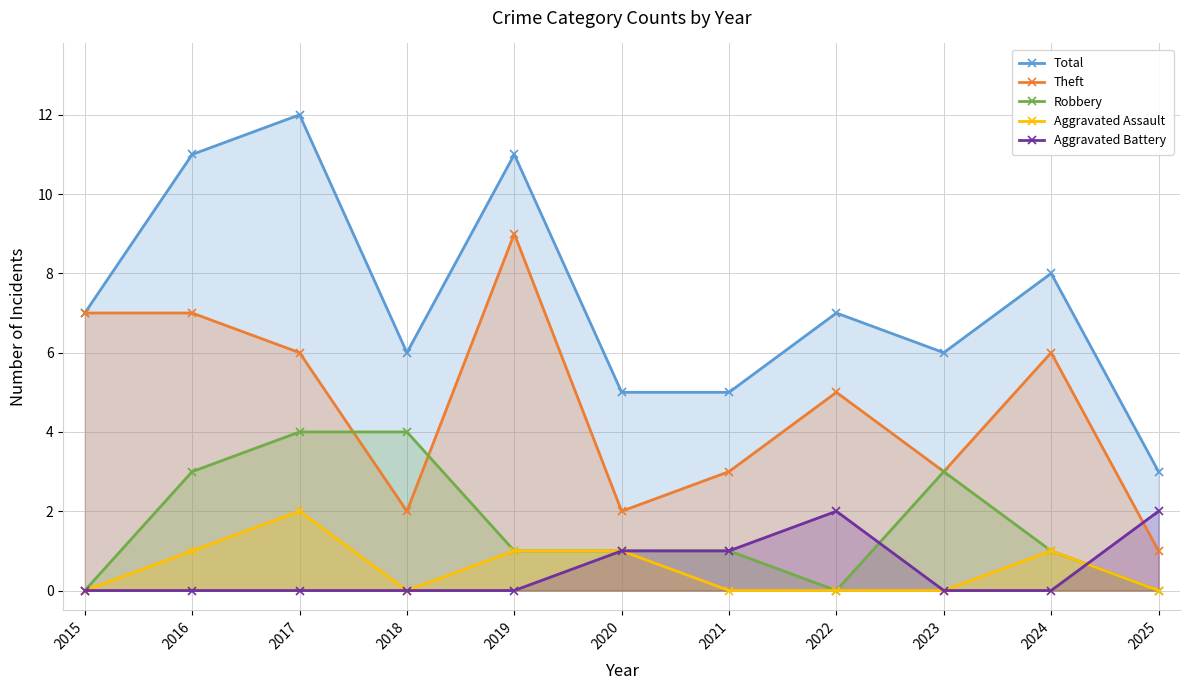

What are all the series names shown in the legend?

Total, Theft, Robbery, Aggravated Assault, Aggravated Battery